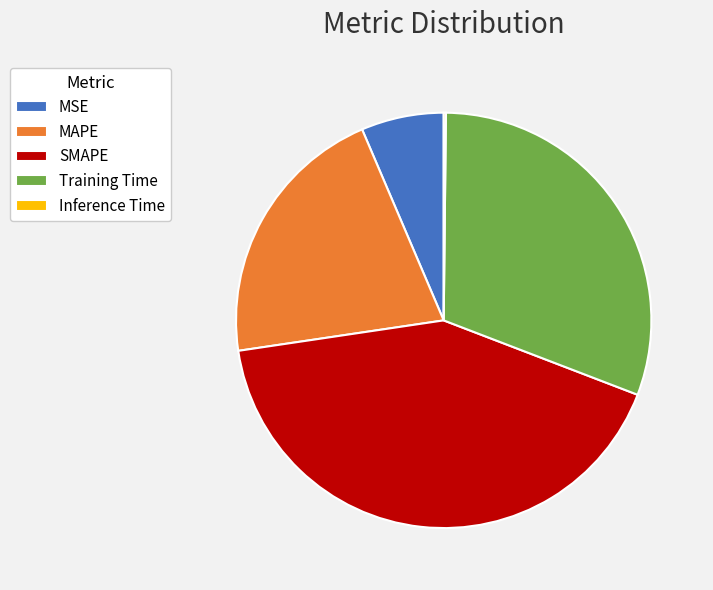

Which has a higher value, SMAPE or Training Time?

SMAPE